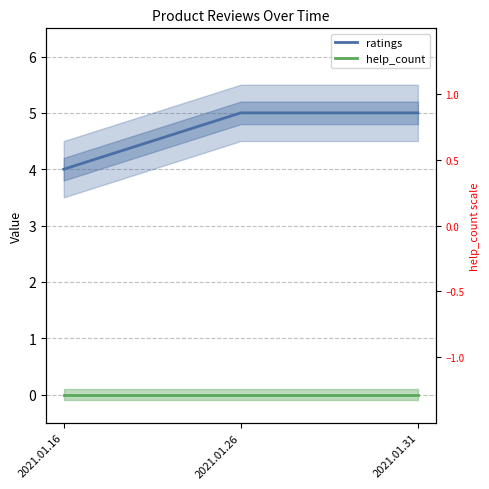

How many lines are shown in the chart?

2